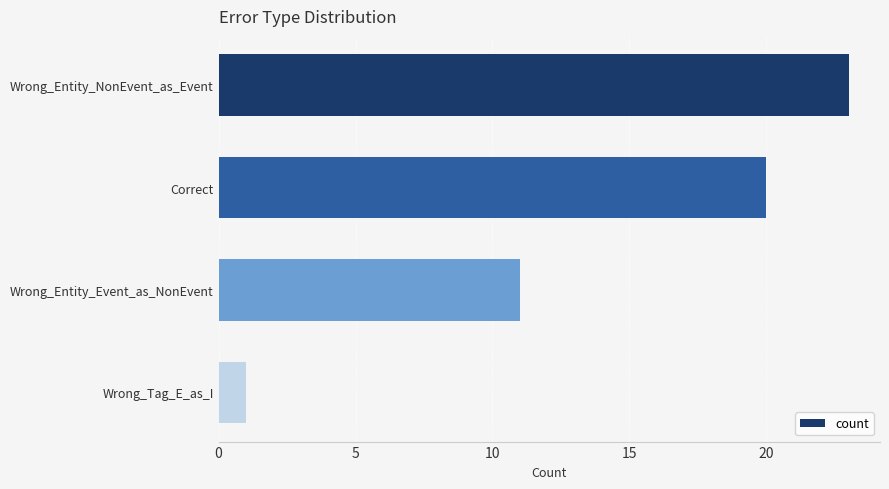

What is the smallest value displayed?

1